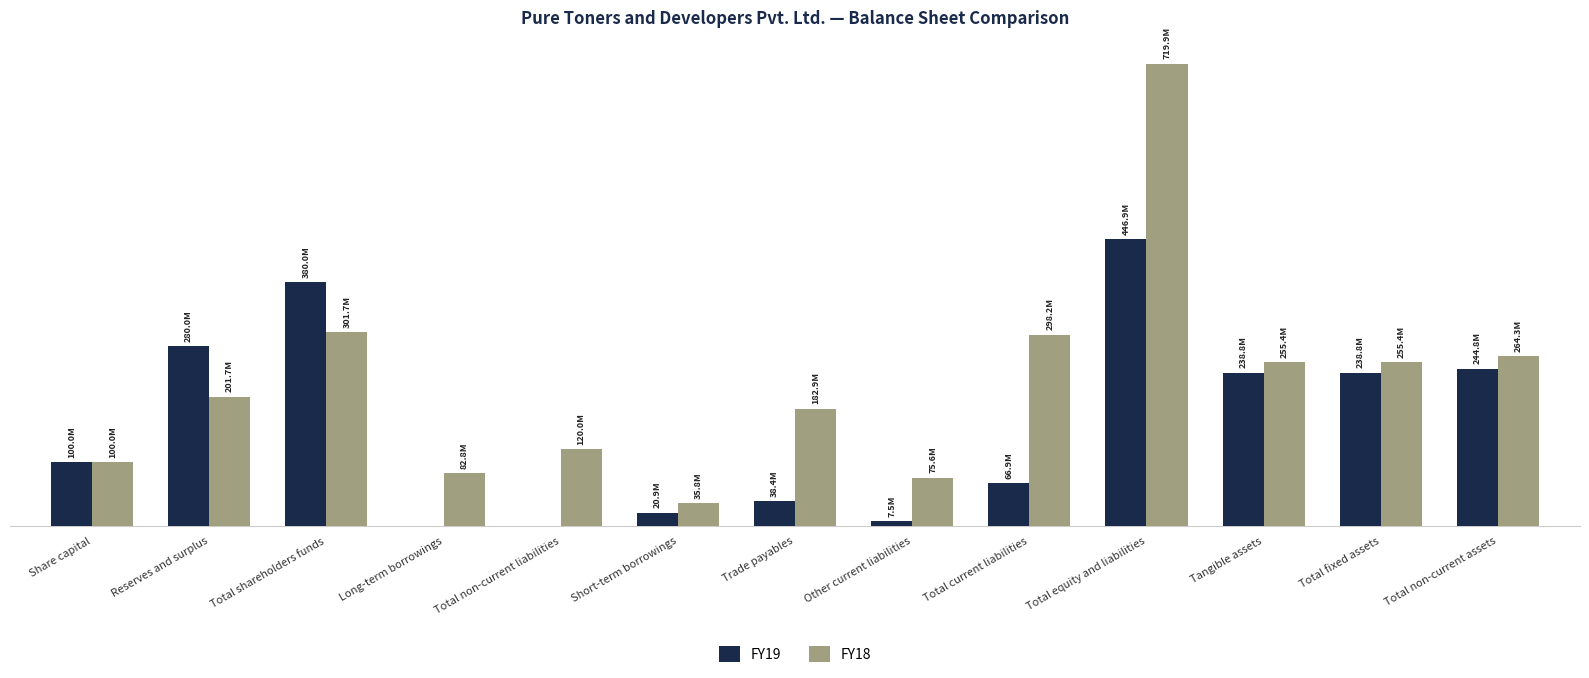

What are all the series names shown in the legend?

FY19, FY18